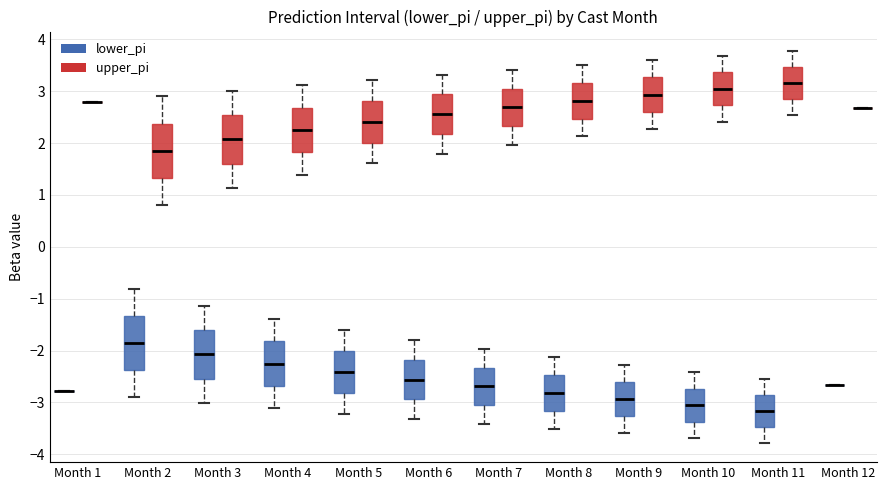

Reading left to right, transcribe this box plot: for each box, give where its median line is, the range the box spans, and where its two whiskers end, as read against the y-axis. The values are not printed on the chart, so give them approximately, as read against the axis.

Month 1 (lower_pi): box collapsed to a line at -2.8, whiskers -2.8 to -2.8
Month 1 (upper_pi): box collapsed to a line at 2.8, whiskers 2.8 to 2.8
Month 2 (lower_pi): median -1.9, box -2.4 to -1.3, whiskers -2.9 to -0.8
Month 2 (upper_pi): median 1.9, box 1.3 to 2.4, whiskers 0.8 to 2.9
Month 3 (lower_pi): median -2.1, box -2.5 to -1.6, whiskers -3.0 to -1.1
Month 3 (upper_pi): median 2.1, box 1.6 to 2.5, whiskers 1.1 to 3.0
Month 4 (lower_pi): median -2.3, box -2.7 to -1.8, whiskers -3.1 to -1.4
Month 4 (upper_pi): median 2.3, box 1.8 to 2.7, whiskers 1.4 to 3.1
Month 5 (lower_pi): median -2.4, box -2.8 to -2.0, whiskers -3.2 to -1.6
Month 5 (upper_pi): median 2.4, box 2.0 to 2.8, whiskers 1.6 to 3.2
Month 6 (lower_pi): median -2.6, box -2.9 to -2.2, whiskers -3.3 to -1.8
Month 6 (upper_pi): median 2.6, box 2.2 to 2.9, whiskers 1.8 to 3.3
Month 7 (lower_pi): median -2.7, box -3.1 to -2.3, whiskers -3.4 to -2.0
Month 7 (upper_pi): median 2.7, box 2.3 to 3.1, whiskers 2.0 to 3.4
Month 8 (lower_pi): median -2.8, box -3.2 to -2.5, whiskers -3.5 to -2.1
Month 8 (upper_pi): median 2.8, box 2.5 to 3.2, whiskers 2.1 to 3.5
Month 9 (lower_pi): median -2.9, box -3.3 to -2.6, whiskers -3.6 to -2.3
Month 9 (upper_pi): median 2.9, box 2.6 to 3.3, whiskers 2.3 to 3.6
Month 10 (lower_pi): median -3.1, box -3.4 to -2.7, whiskers -3.7 to -2.4
Month 10 (upper_pi): median 3.1, box 2.7 to 3.4, whiskers 2.4 to 3.7
Month 11 (lower_pi): median -3.2, box -3.5 to -2.9, whiskers -3.8 to -2.5
Month 11 (upper_pi): median 3.2, box 2.9 to 3.5, whiskers 2.5 to 3.8
Month 12 (lower_pi): box collapsed to a line at -2.7, whiskers -2.7 to -2.7
Month 12 (upper_pi): box collapsed to a line at 2.7, whiskers 2.7 to 2.7